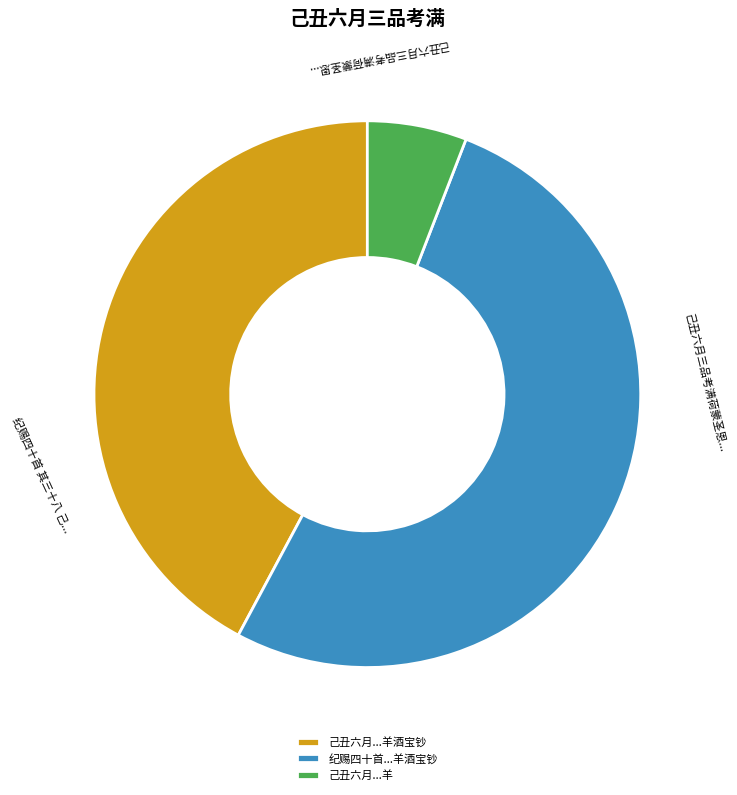

Is there any slice that represents more than half of the pie?

Yes